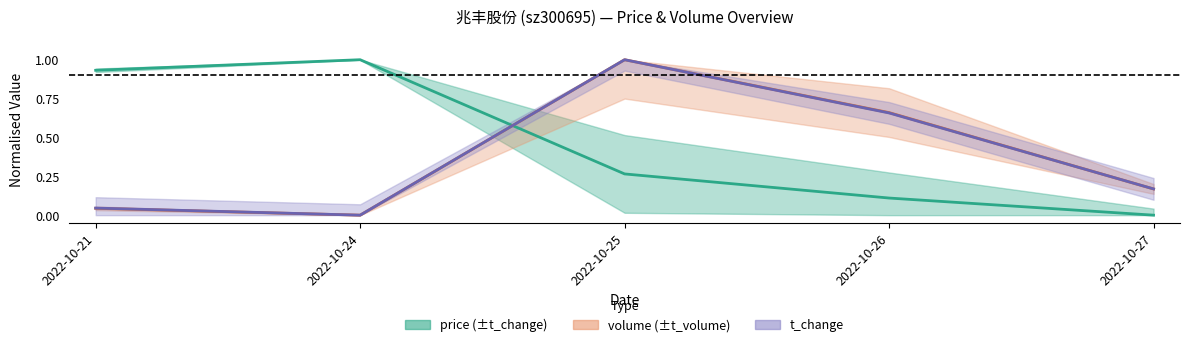

Reading left to right, what are all the values shown in this chart?

price: 2022-10-21=0.9	2022-10-24=1.0	2022-10-25=0.3	2022-10-26=0.1	2022-10-27=0.0
volume: 2022-10-21=0.0	2022-10-24=0.0	2022-10-25=1.0	2022-10-26=0.7	2022-10-27=0.2
t_volume: 2022-10-21=0.0	2022-10-24=0.0	2022-10-25=1.0	2022-10-26=0.7	2022-10-27=0.2